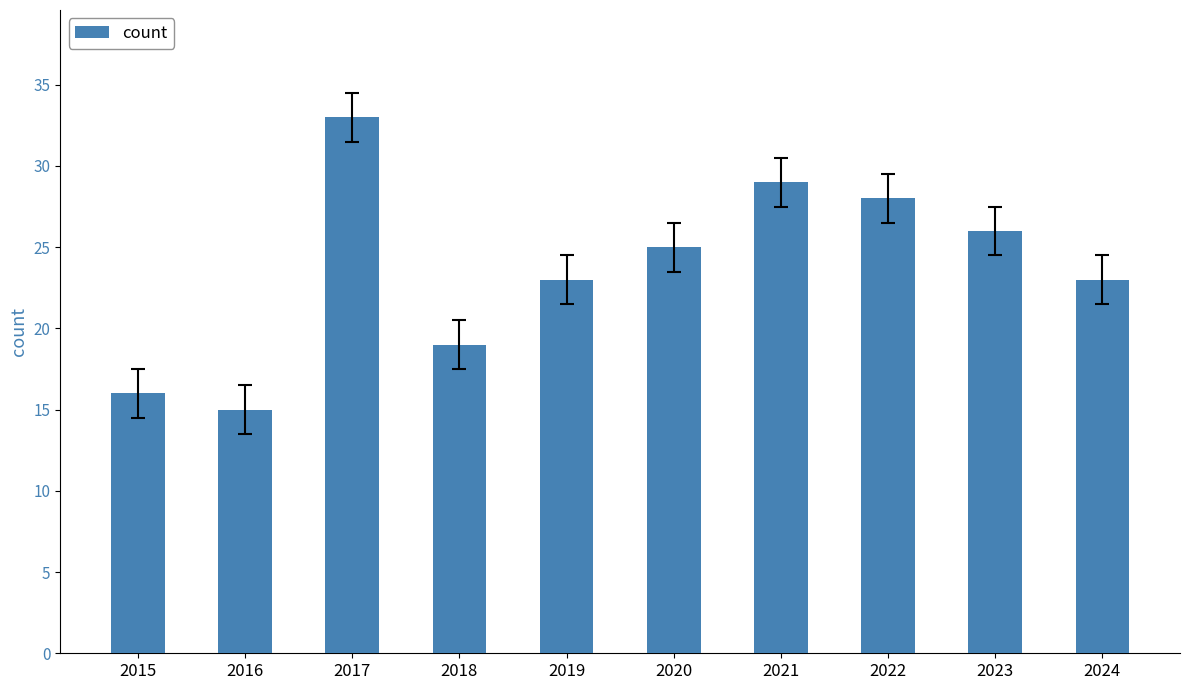

What is the value of the 10th bar from the left?

23